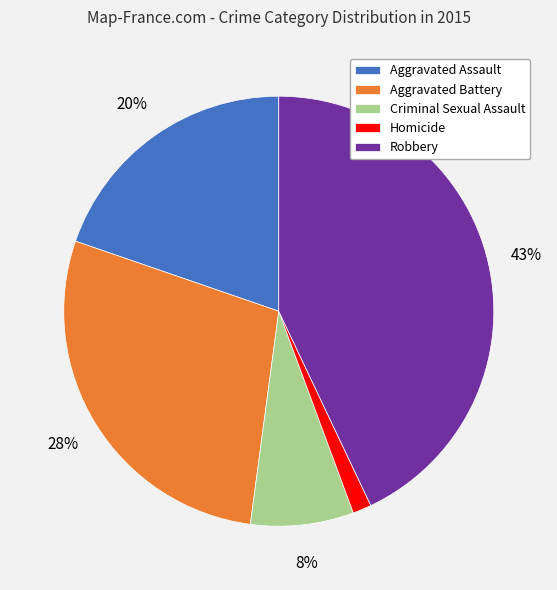

Which has a higher value, Aggravated Battery or Robbery?

Robbery